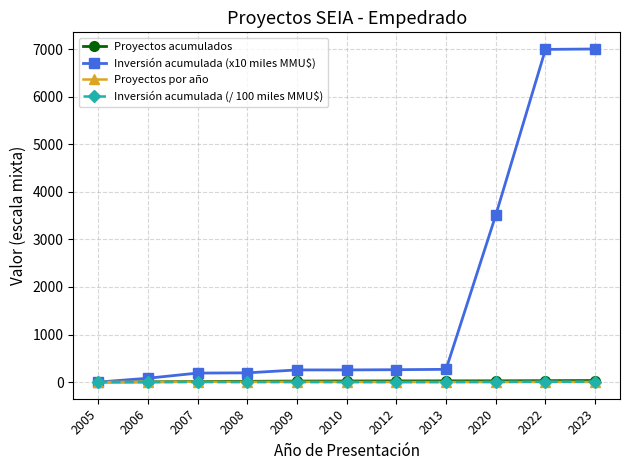

What are all the series names shown in the legend?

Proyectos acumulados, Inversión acumulada (x10 miles MMU$), Proyectos por año, Inversión acumulada (/ 100 miles MMU$)